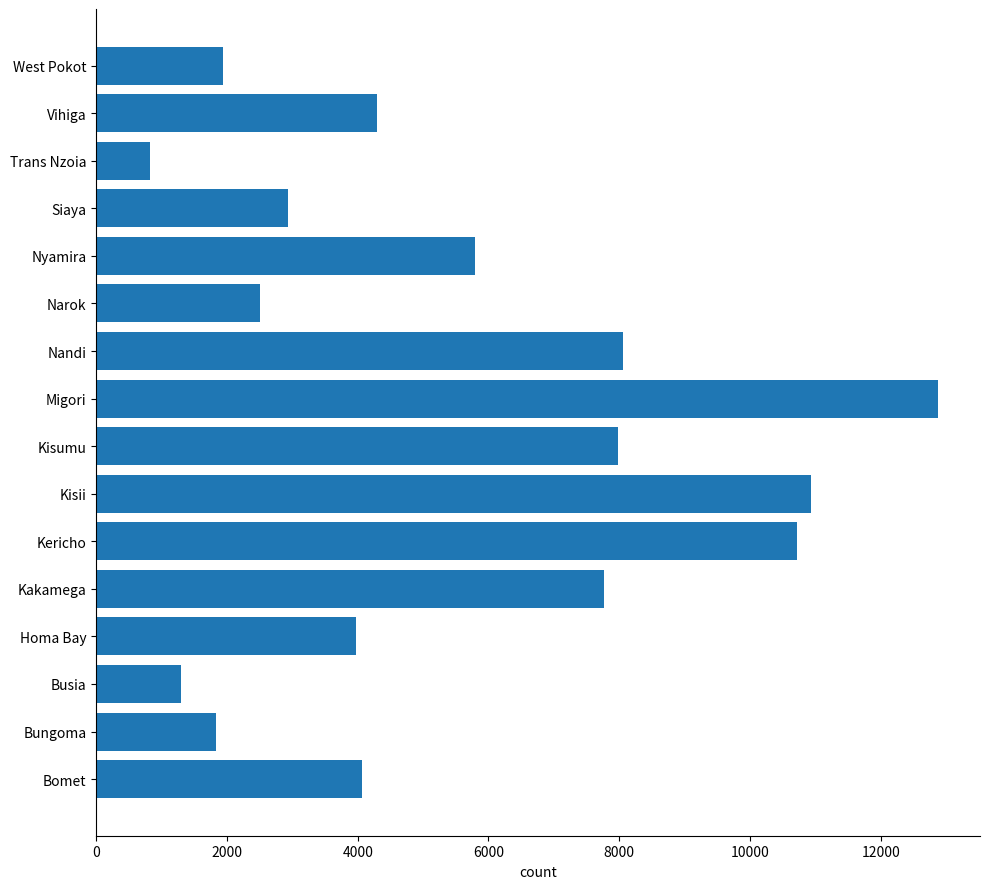

Which has a higher value, West Pokot or Kakamega?

Kakamega